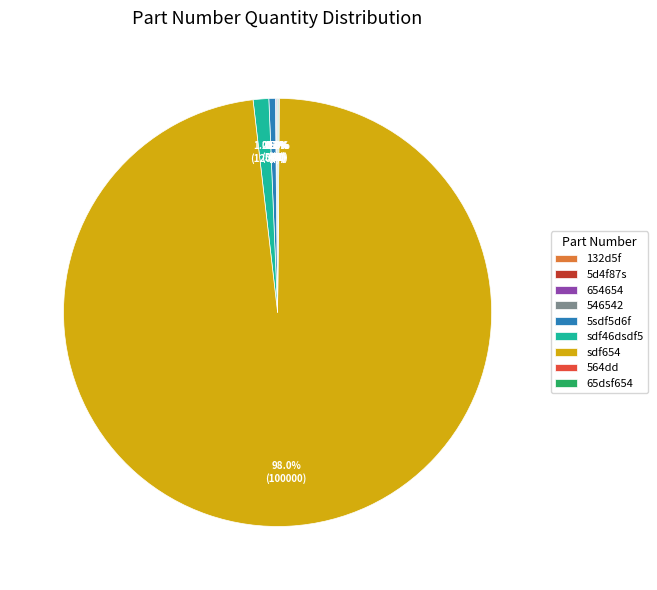

What is the majority slice?

sdf654